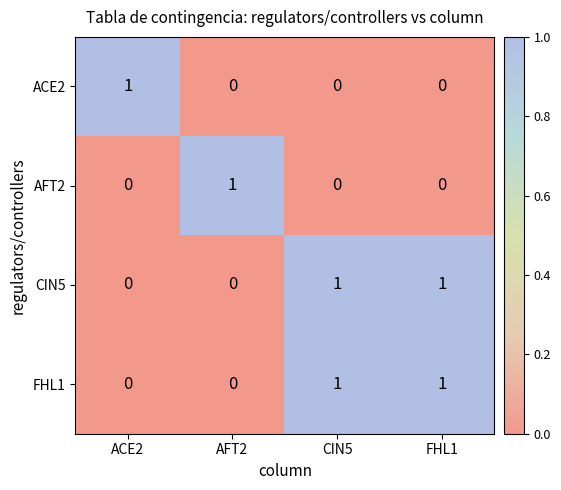

What is the difference between the highest and lowest values at AFT2?

1